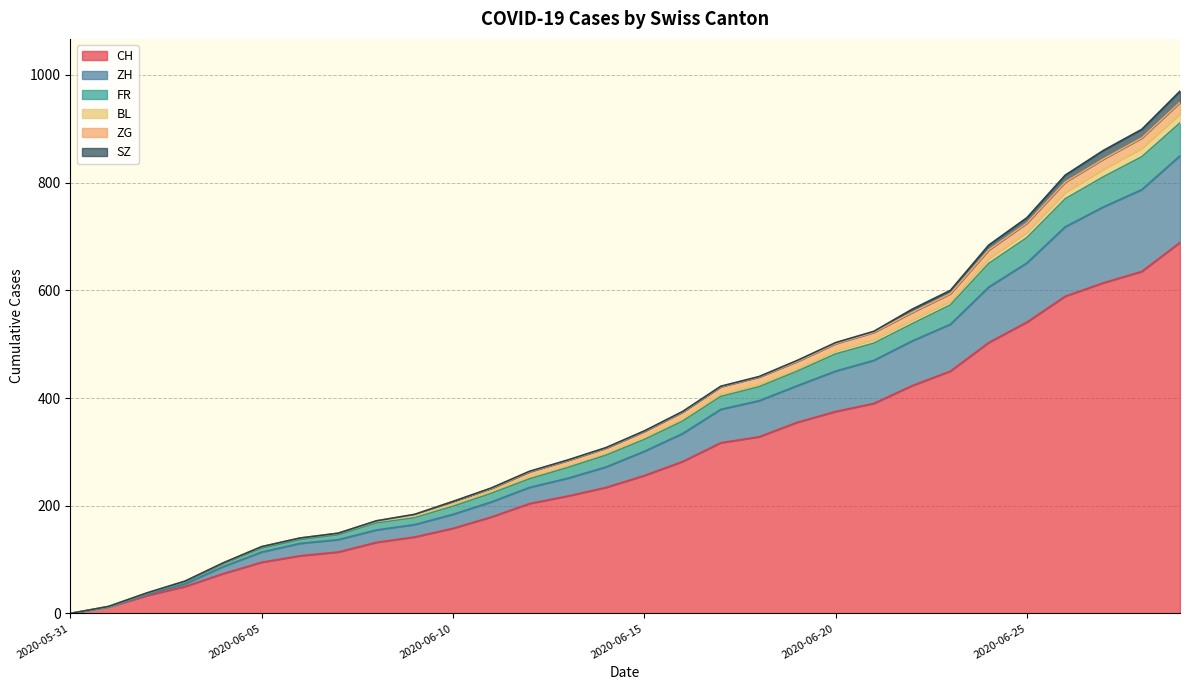

True or false: CH has a value of 0 at 2020-05-31.

True